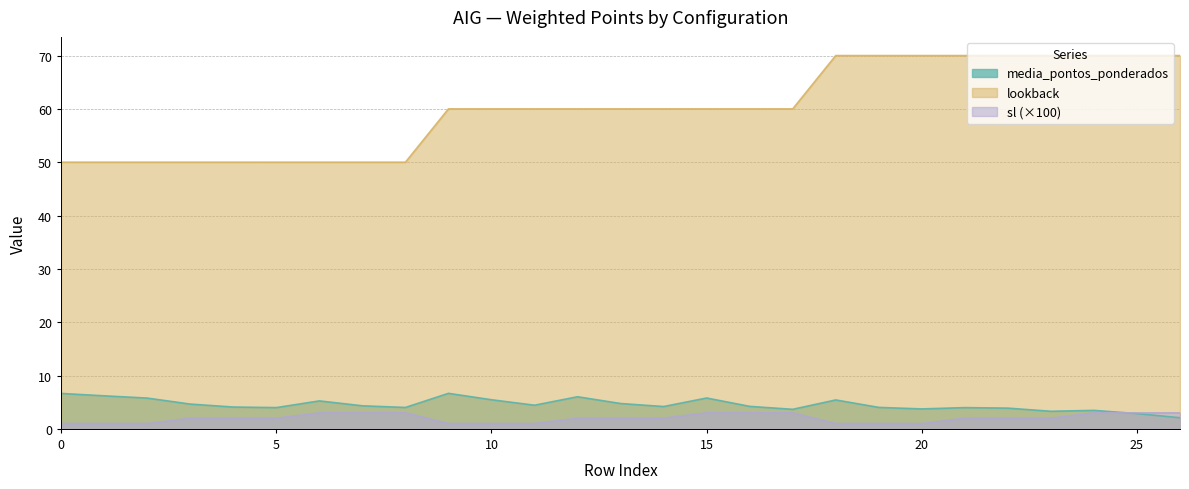

What is the total value across all series at 16?

67.2